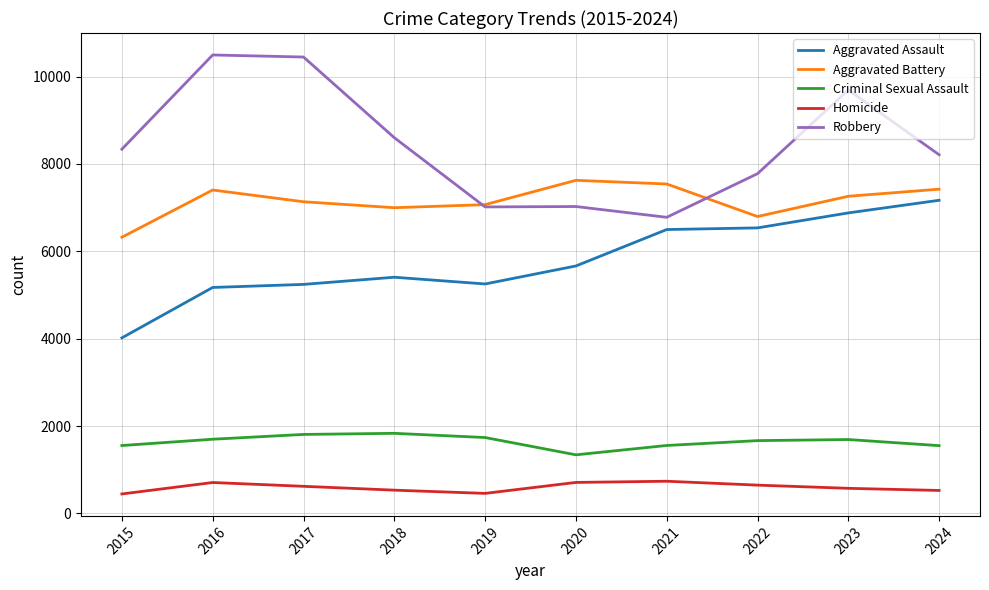

What are all the series names shown in the legend?

Aggravated Assault, Aggravated Battery, Criminal Sexual Assault, Homicide, Robbery